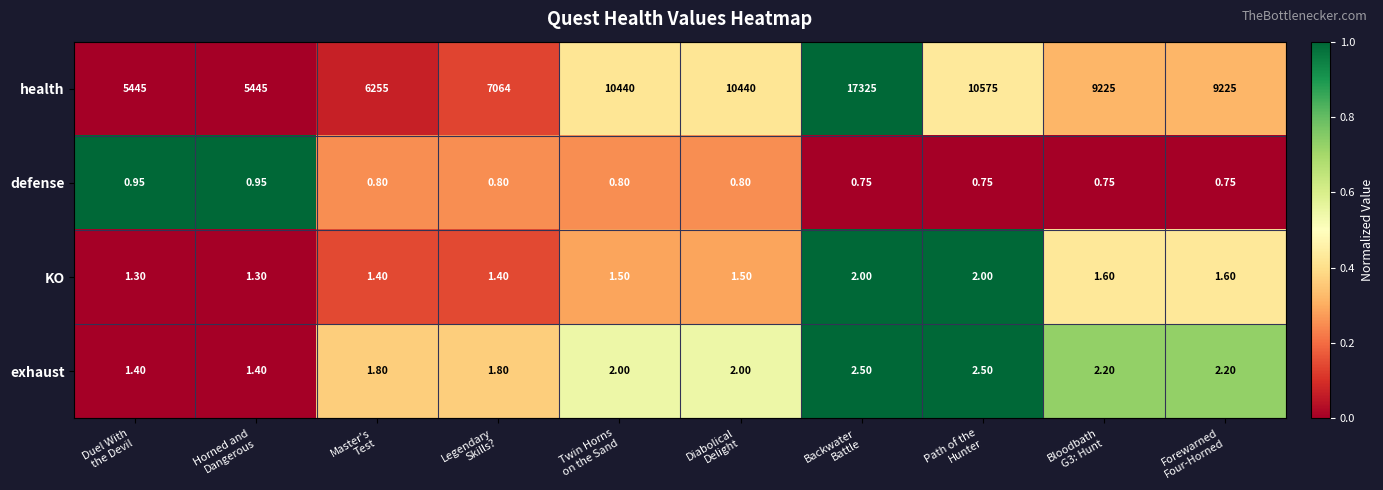

Which series has the widest spread of values?

health